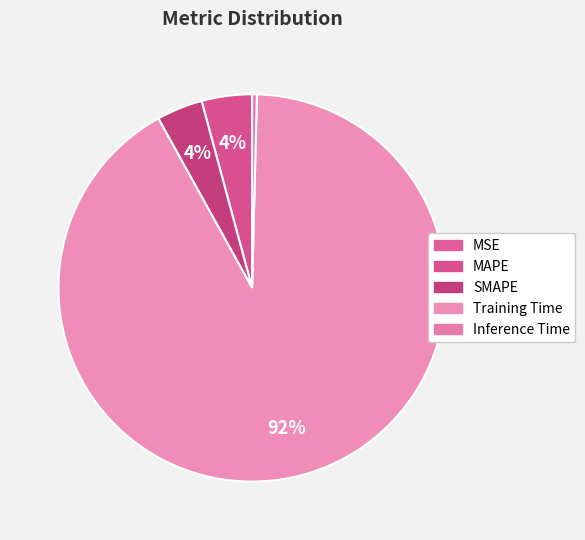

Which slice is the largest?

Training Time